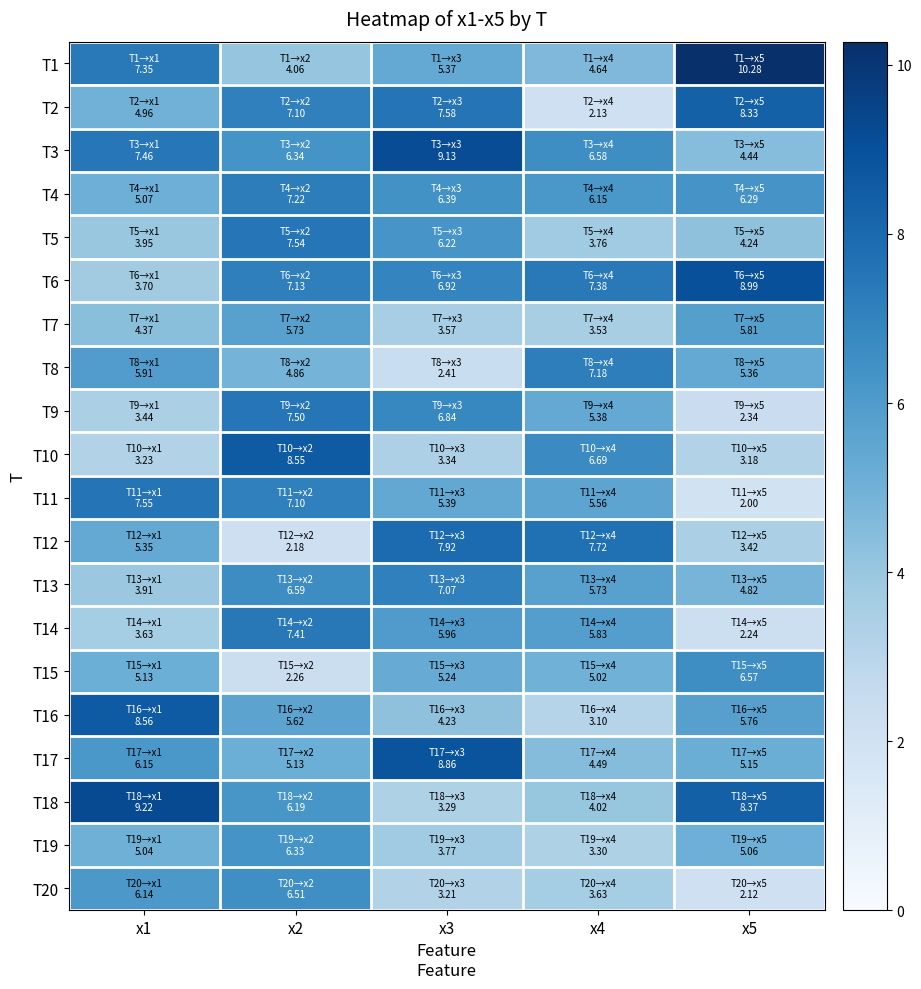

Which series has the largest range (max minus min)?

T1